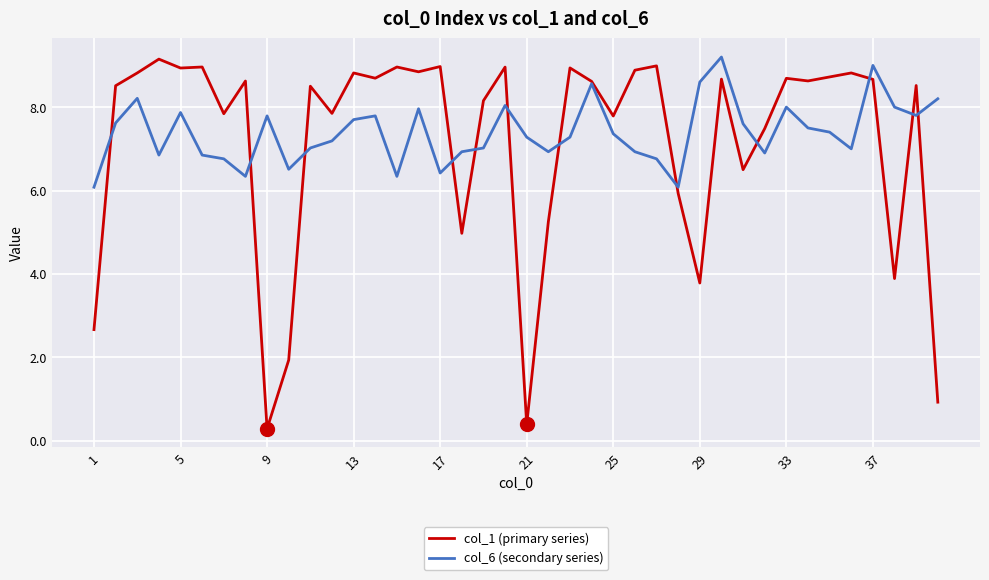

What is the greatest value displayed?

9.2